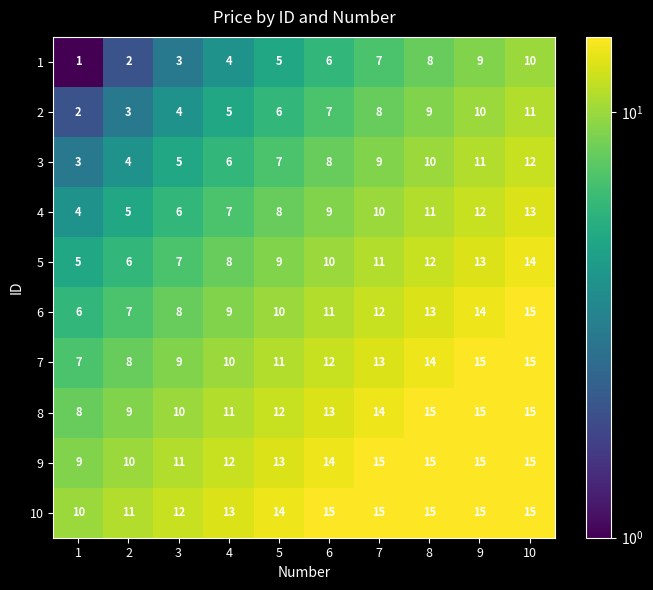

At which category is the sum across all series the highest?

10